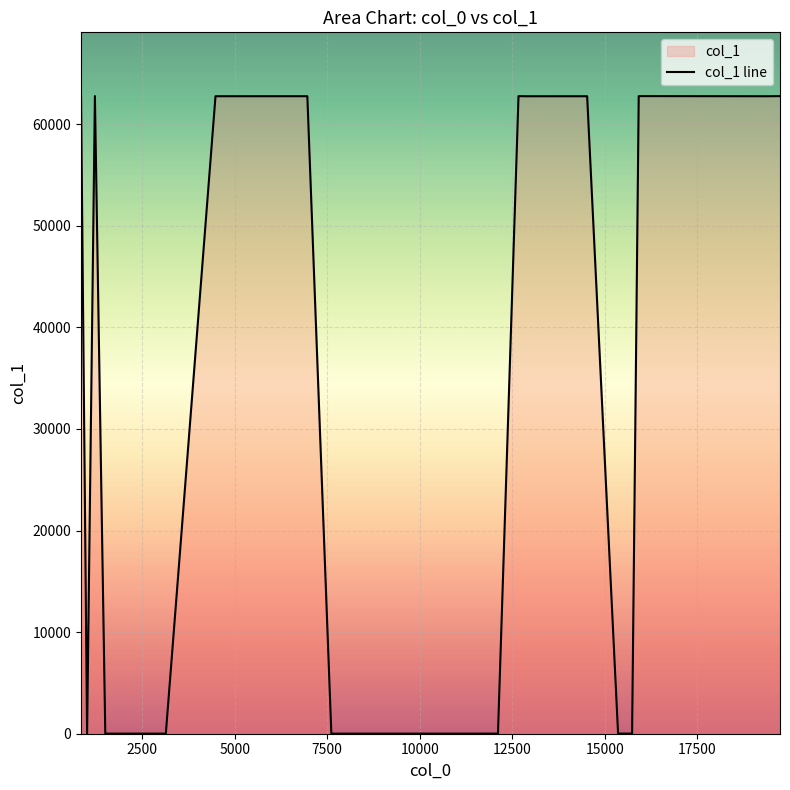

What is the difference between the maximum and minimum values?

62747